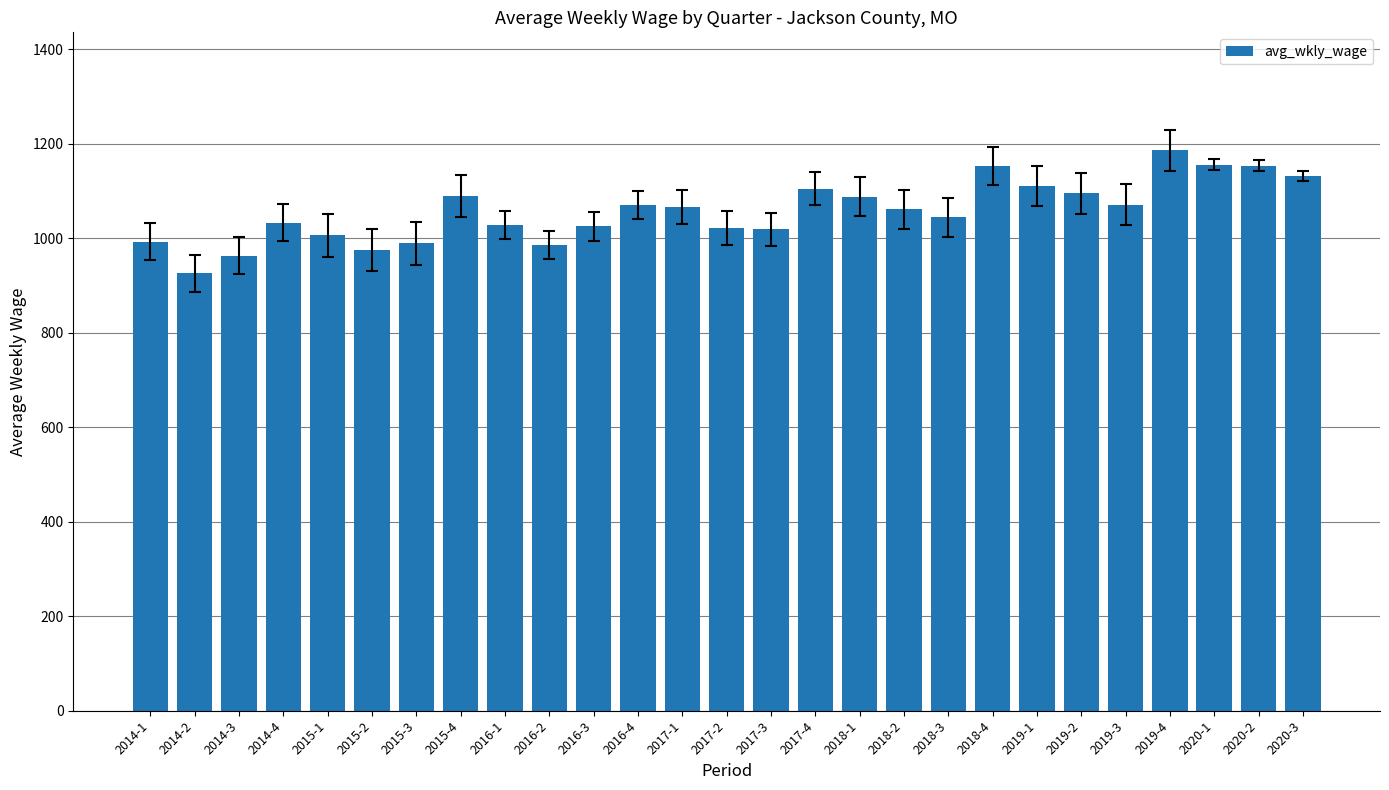

Read the value at 2018-4.

1153